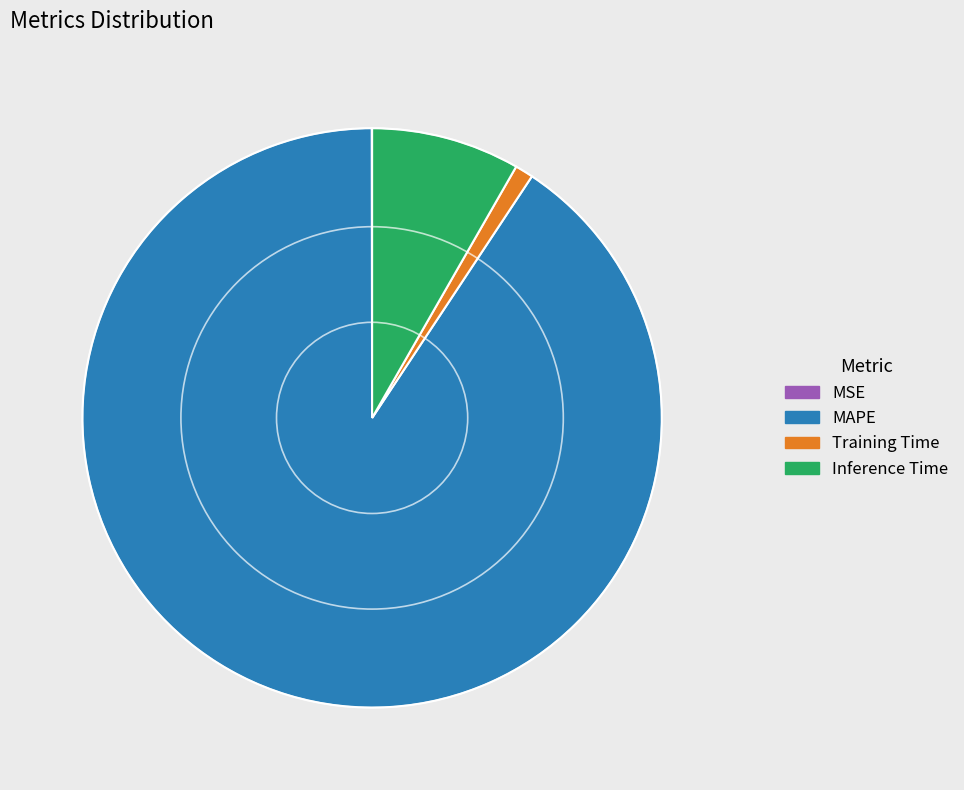

What is the largest slice in the pie chart?

MAPE